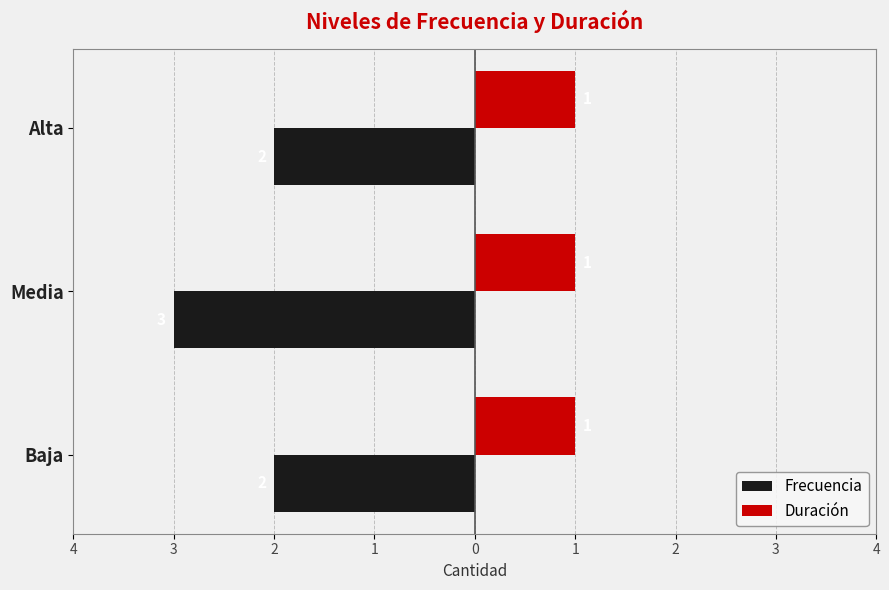

What are all the series names shown in the legend?

Frecuencia, Duración